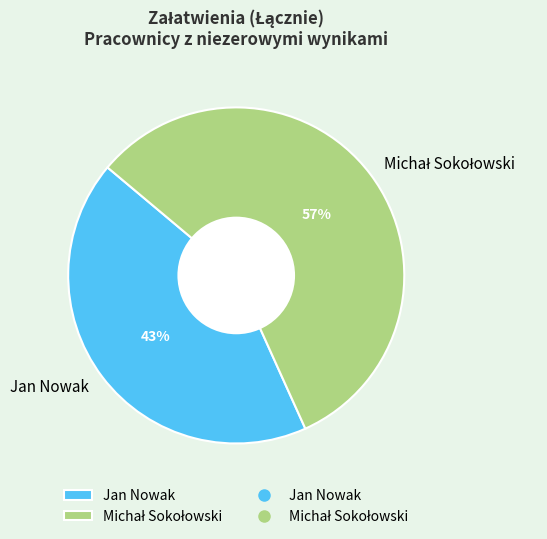

What percentage is the Jan Nowak slice, to the nearest percent?

43%